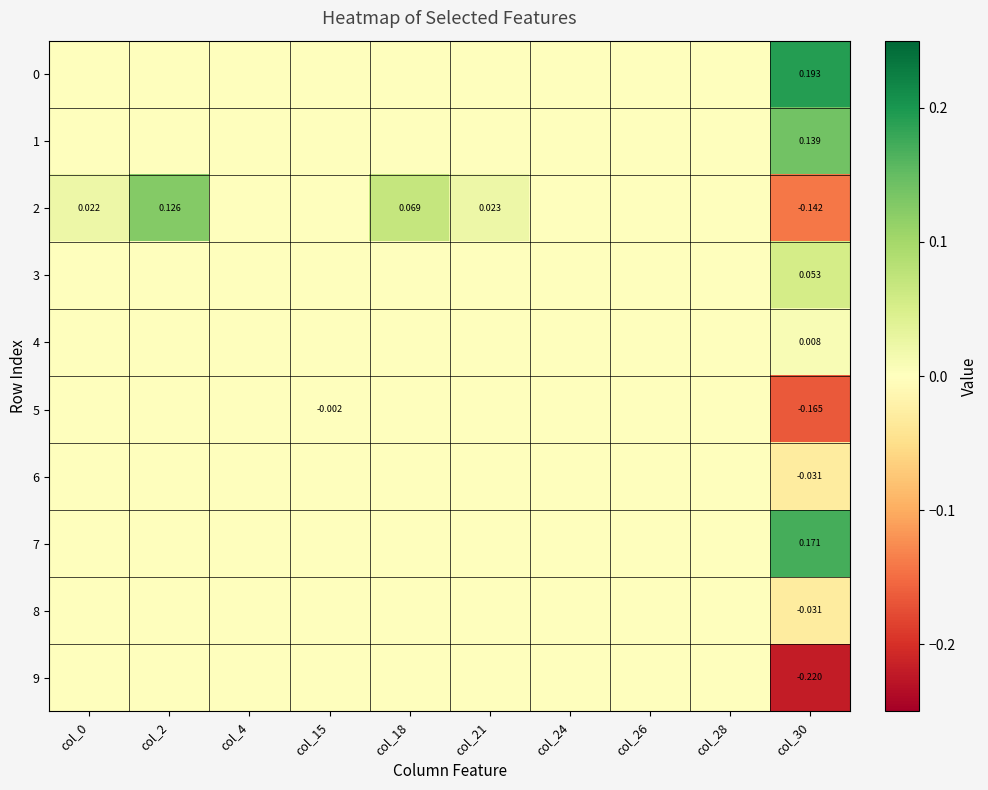

Is the value of 2 at col_21 greater than the value of 1 at col_30?

No